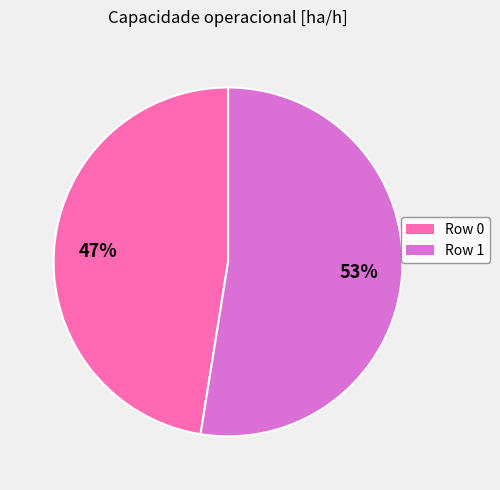

How many segments does this pie chart have?

2